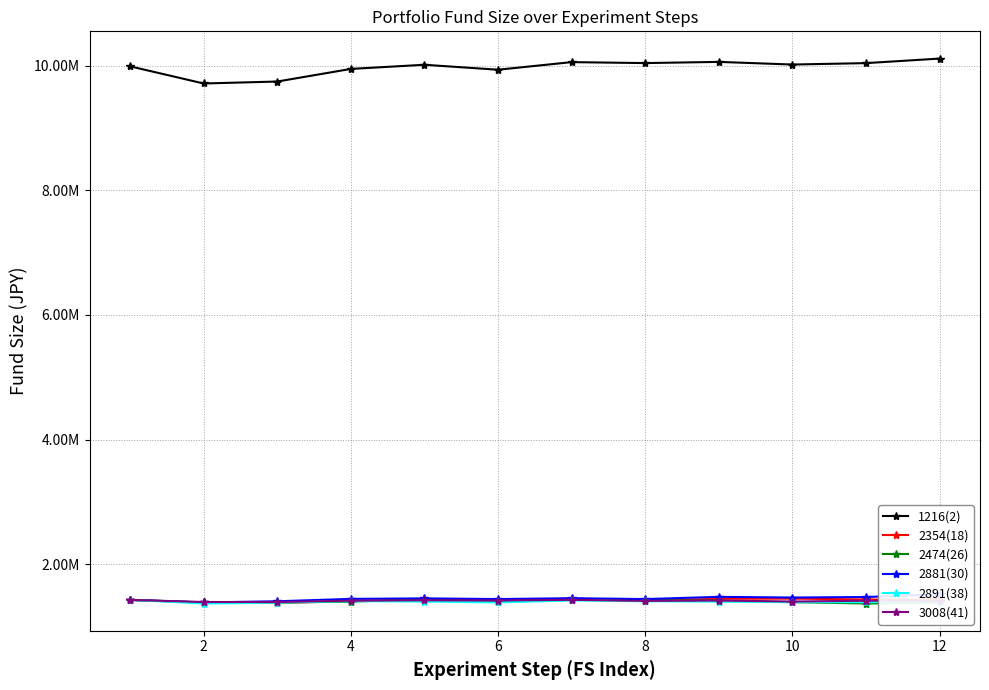

How many intersections are there between 2474(26) and 2891(38)?

3